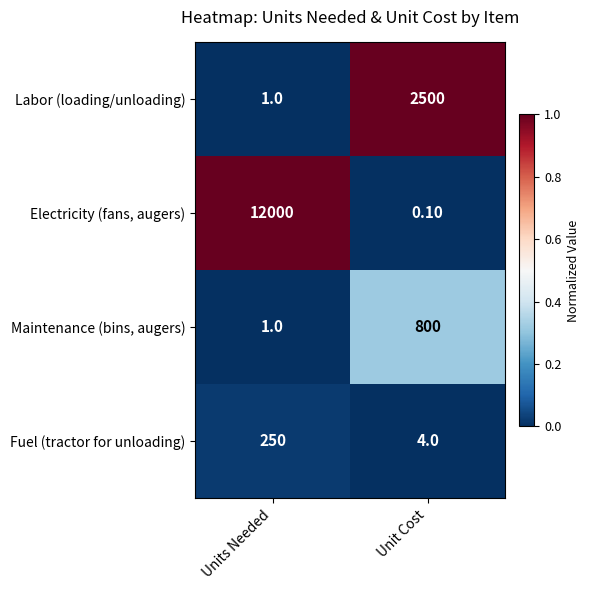

What is the sum of the Electricity (fans, augers) values at Units Needed and Unit Cost?

12000.1